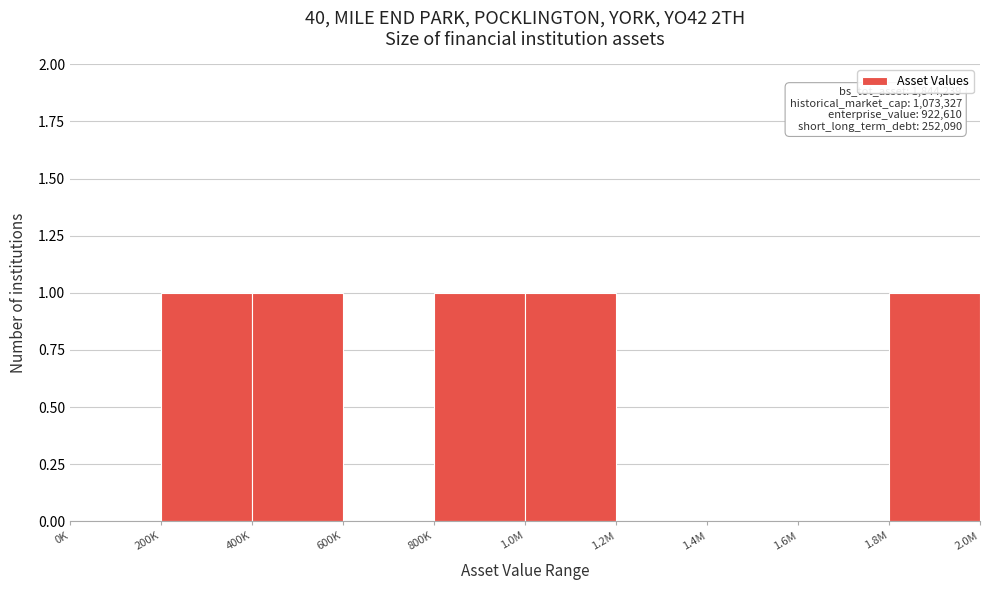

Reading left to right, extract all data points from this chart.

0K=0	200K=1	400K=1	600K=0	800K=1	1.0M=1	1.2M=0	1.4M=0	1.6M=0	1.8M=1